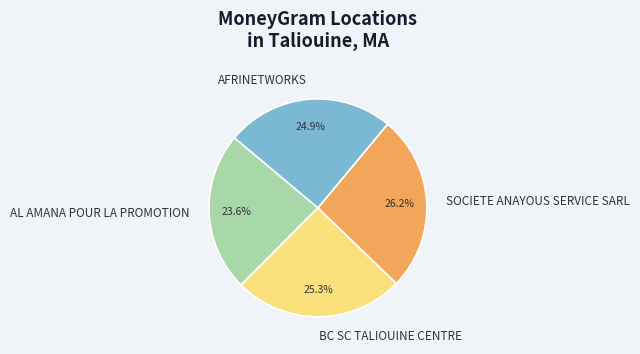

Approximately how many times larger is the value at AL AMANA POUR LA PROMOTION compared to AFRINETWORKS?

0.9